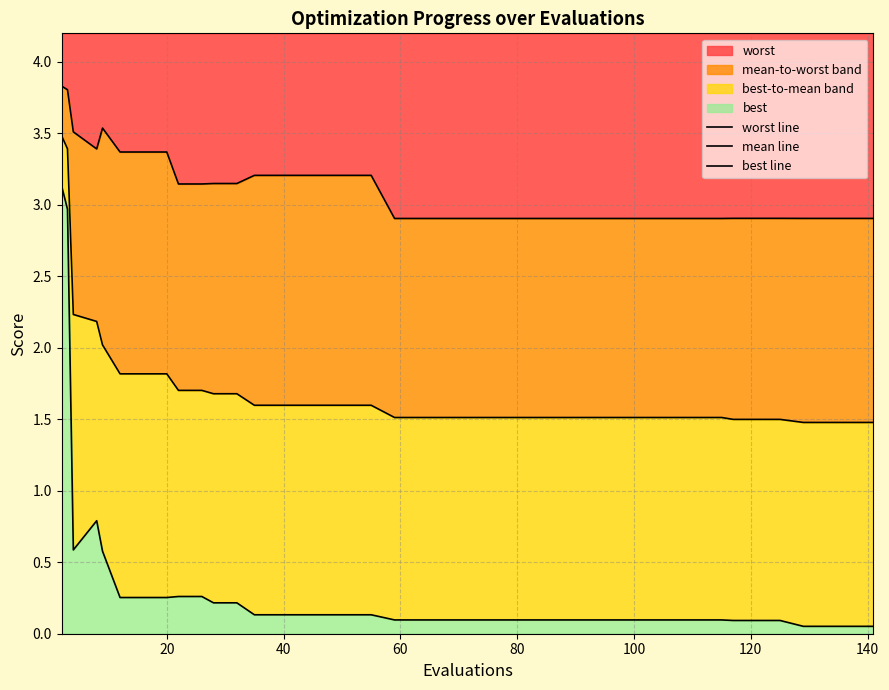

What is the highest value of the worst series?

3.8